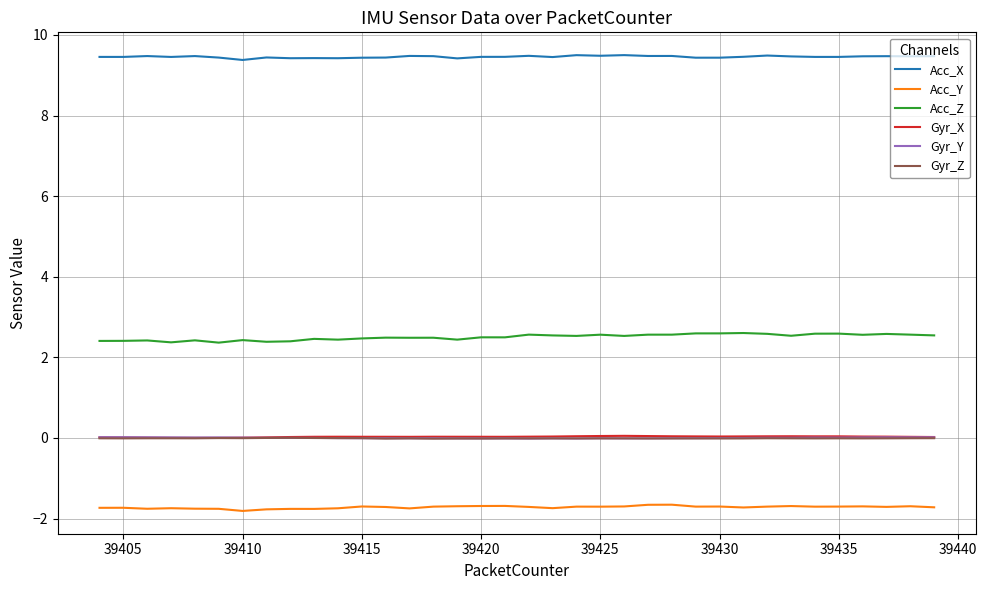

How many distinct data groups are displayed?

6